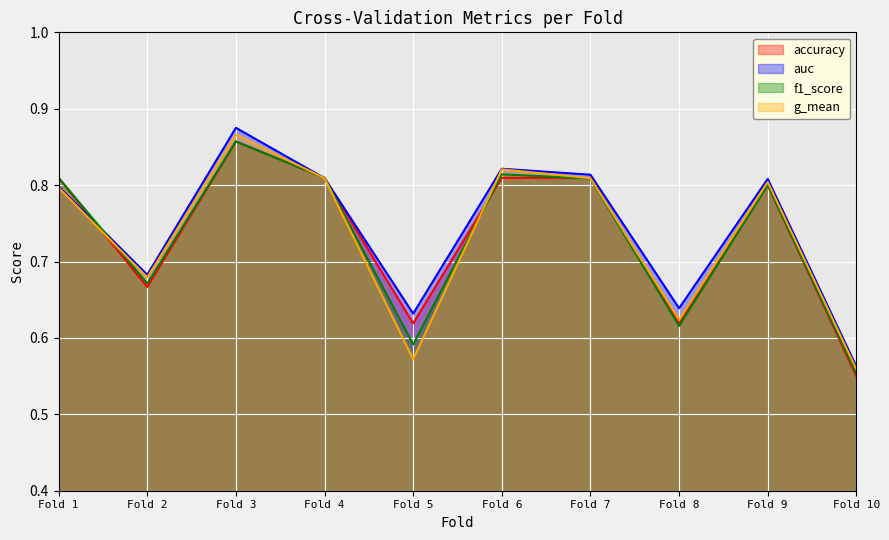

Where is the first local minimum for auc?

Fold 2